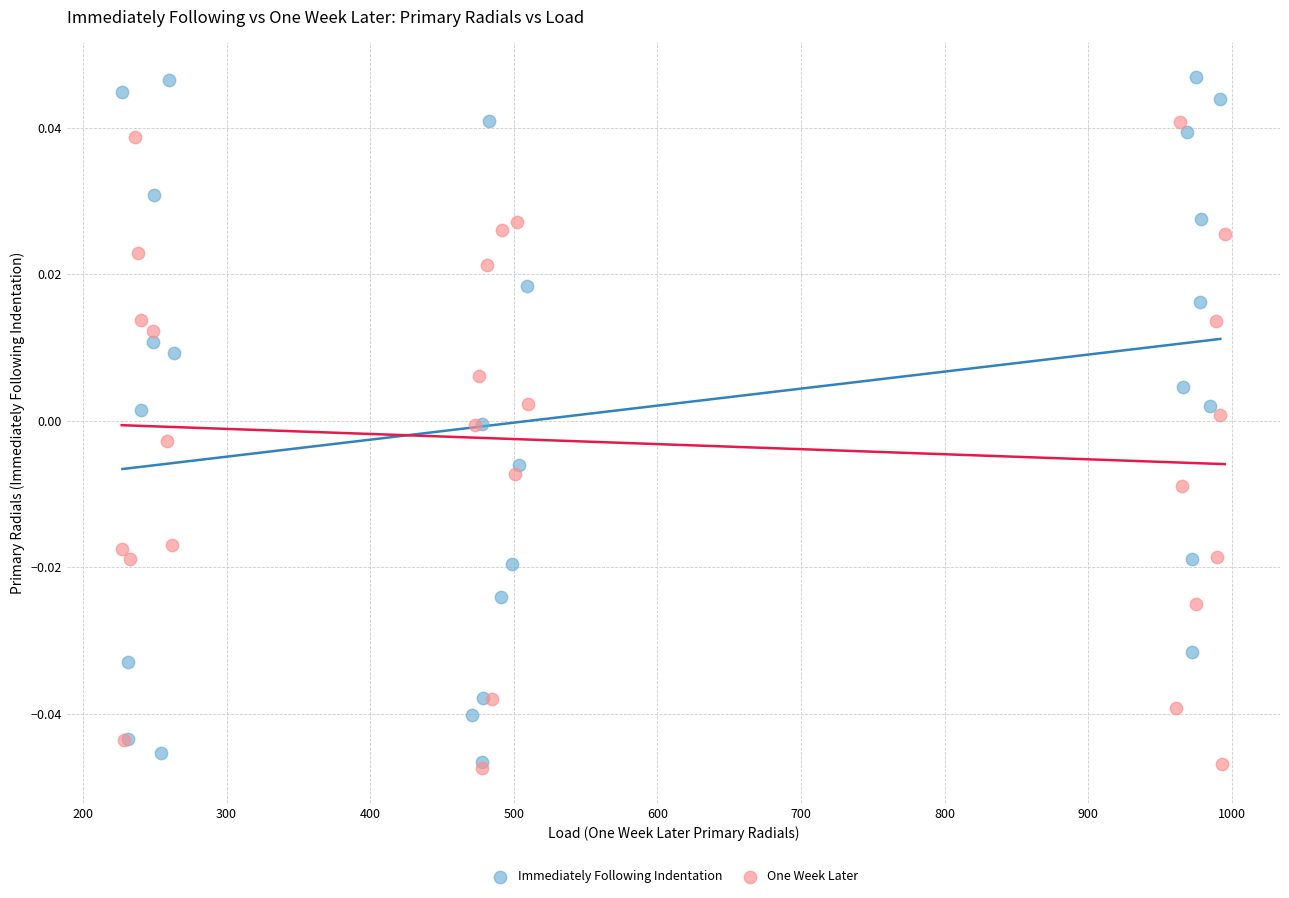

Which series has the widest spread of Y values?

Immediately Following Indentation